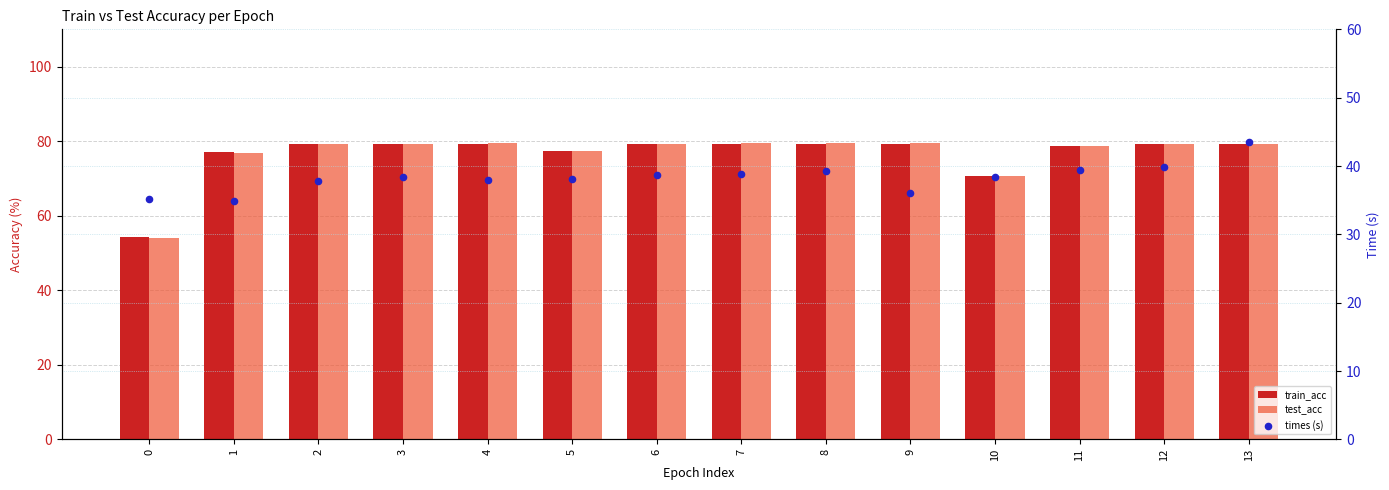

What are all the series names shown in the legend?

train_acc, test_acc, times (s)